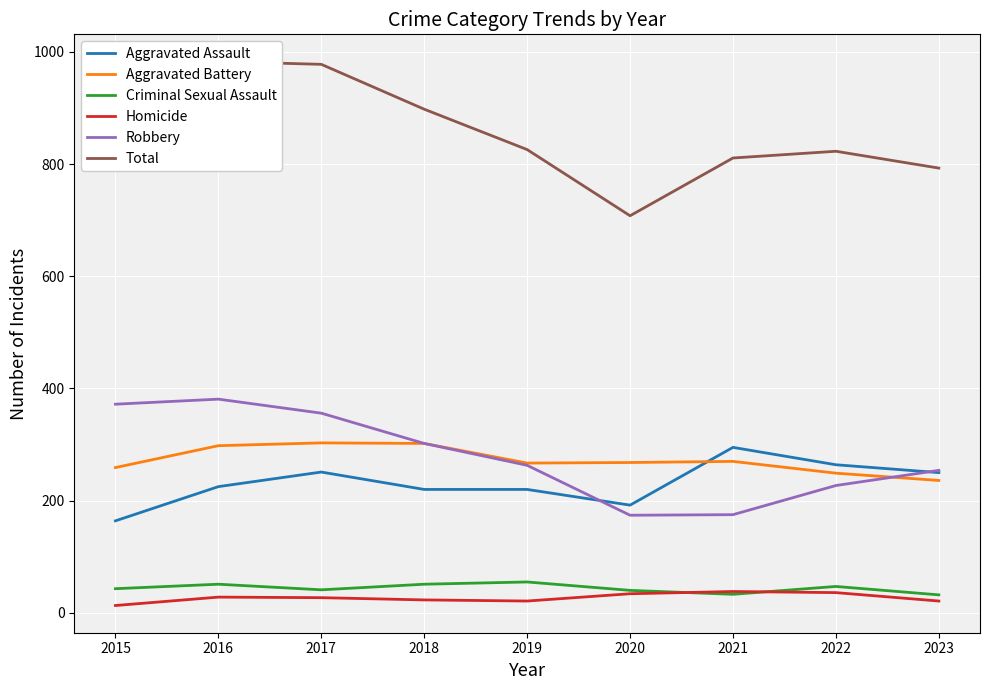

Is the value of Aggravated Assault at 2018 greater than the value of Robbery at 2021?

Yes